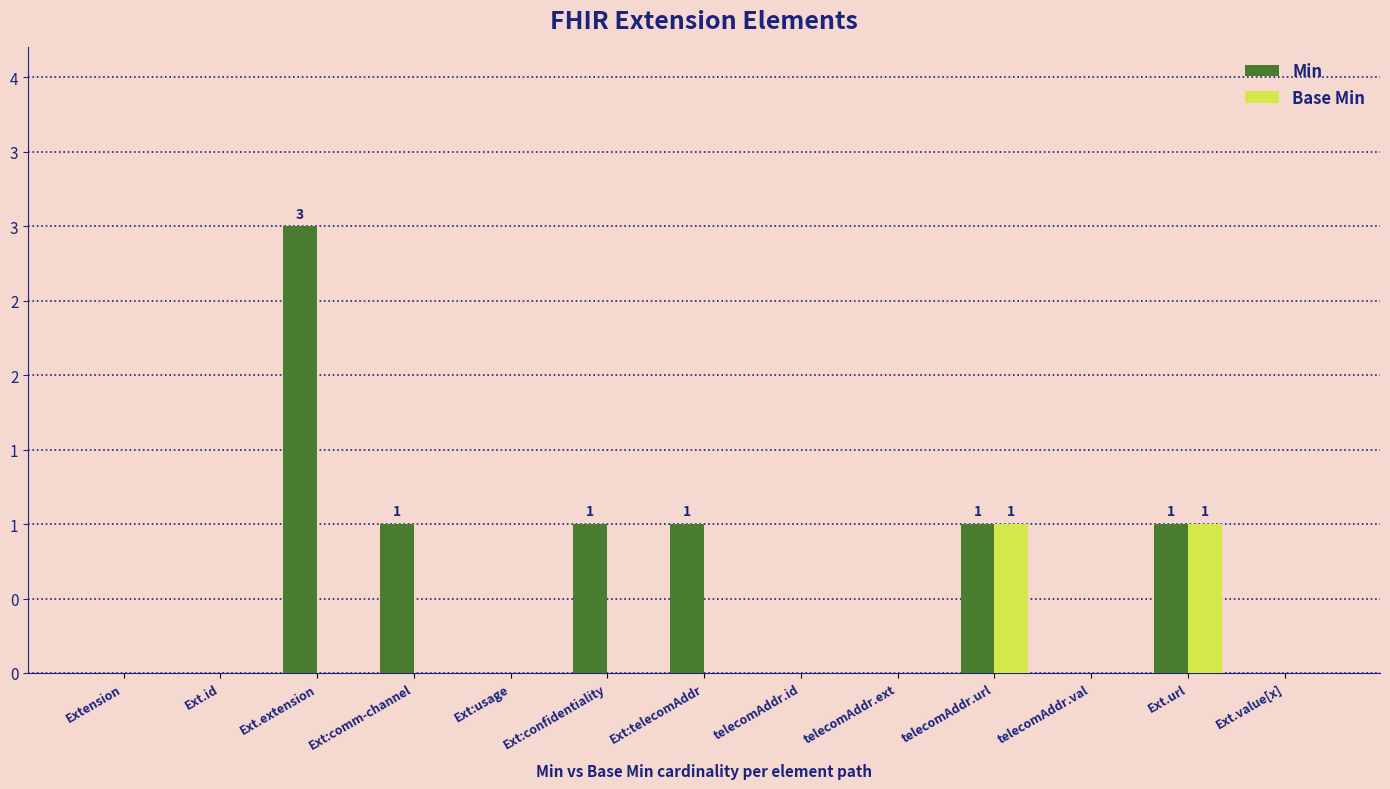

Does the chart contain stacked bars?

No